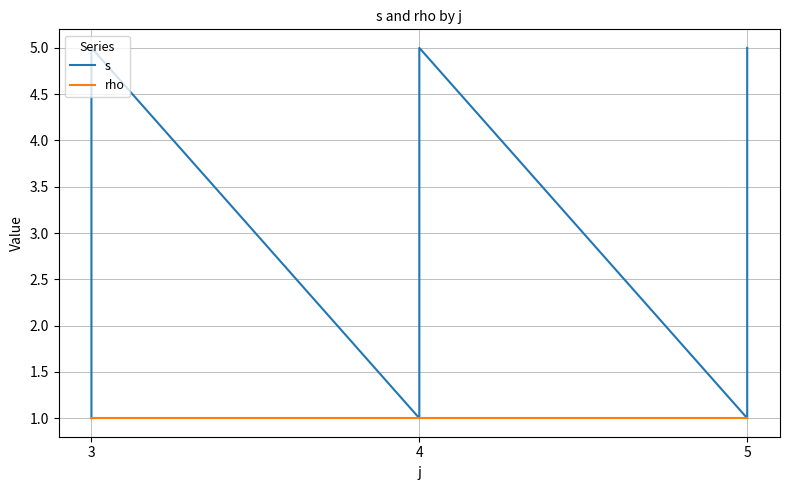

What is the minimum value shown in the chart?

1